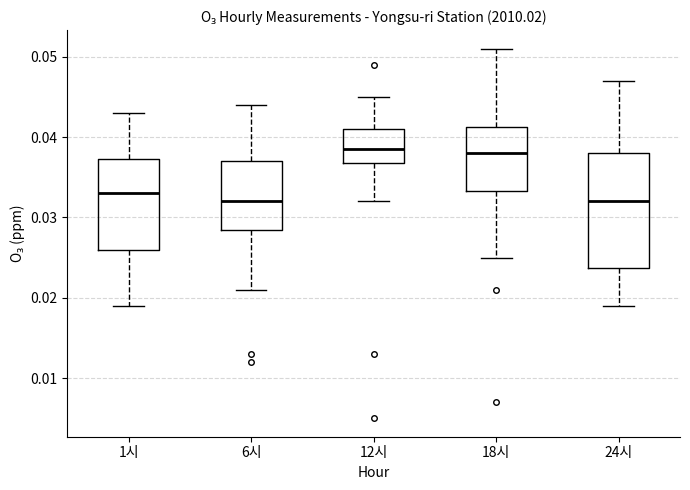

Reading left to right, read every box against the y-axis: the position of its median line, the range the box covers, and the ends of its whiskers. The values are not printed on the chart, so give them approximately, as read against the axis.

1시: median 0.033, box 0.026 to 0.037, whiskers 0.019 to 0.043
6시: median 0.032, box 0.029 to 0.037, whiskers 0.021 to 0.044
12시: median 0.039, box 0.037 to 0.041, whiskers 0.032 to 0.045
18시: median 0.038, box 0.033 to 0.041, whiskers 0.025 to 0.051
24시: median 0.032, box 0.024 to 0.038, whiskers 0.019 to 0.047